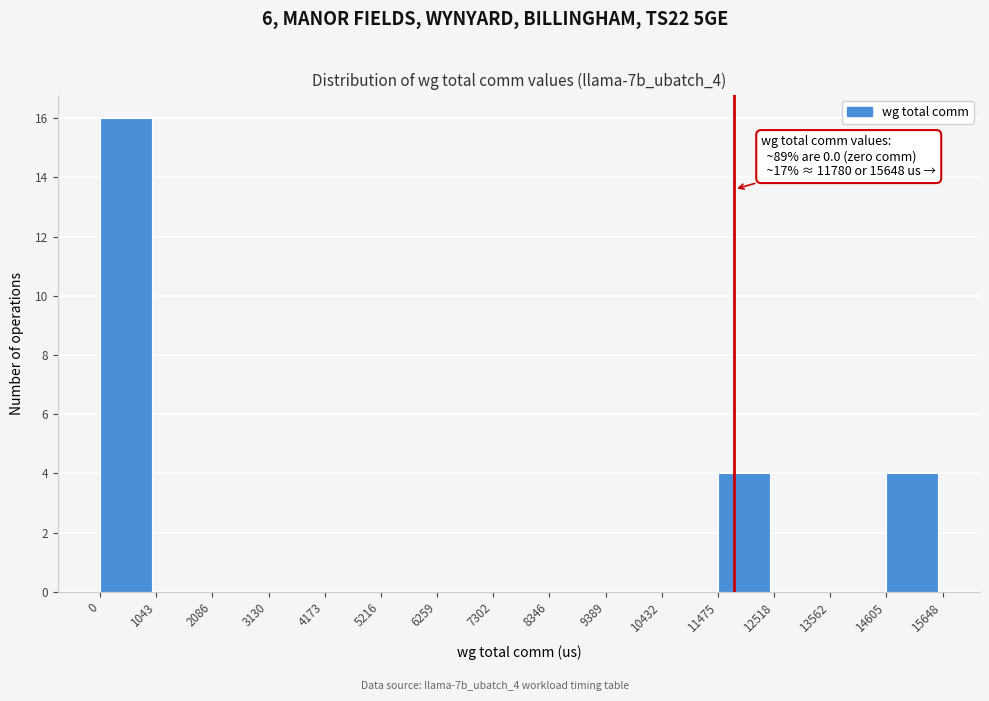

Which range on the x-axis has the tallest bar?

0 to 1043